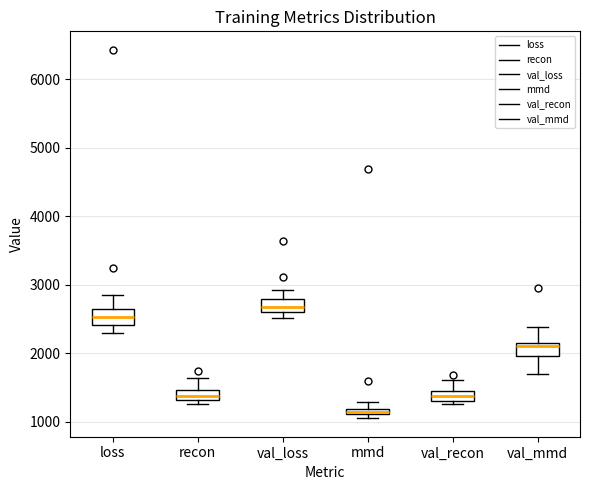

Where is the lower edge of the box for val_loss on the y-axis? The values are not printed on the chart, so give them approximately, as read against the axis.

2600